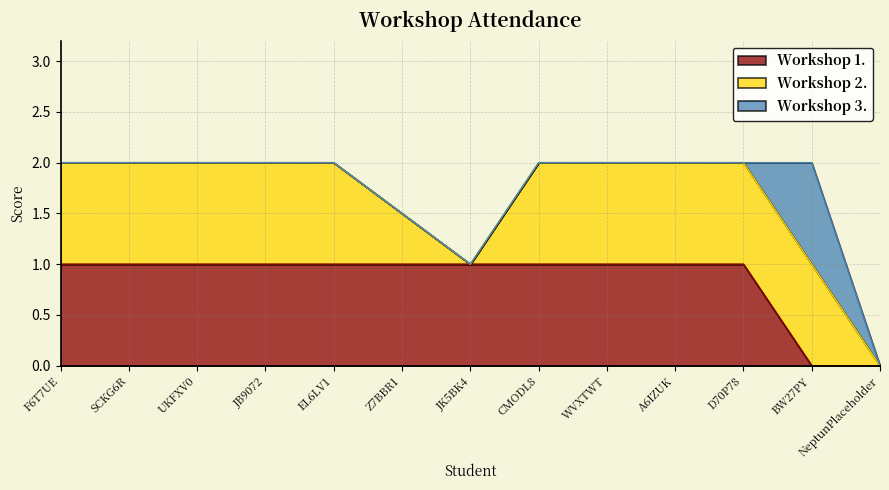

Where is Workshop 1. nearest to the value 0?

BW27PY